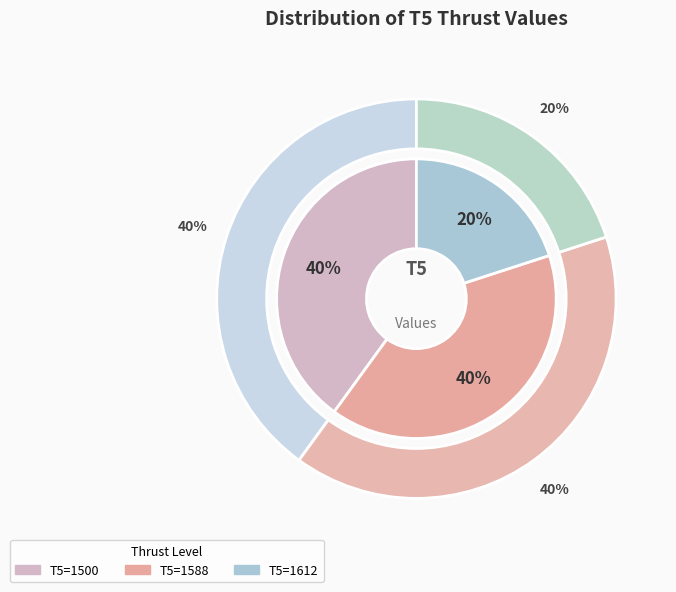

Approximately how many times larger is the value at T5=1500 compared to T5=1588?

1.0